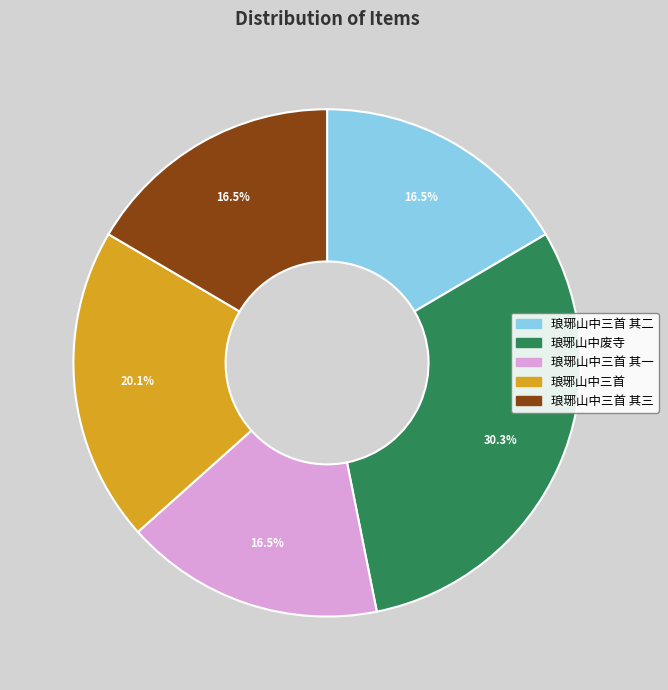

Which slice is the largest?

琅琊山中废寺